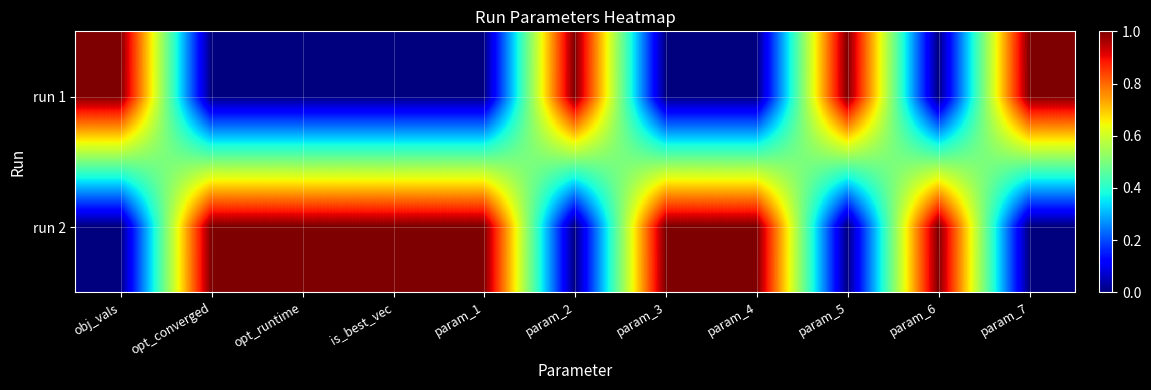

Between obj_vals and param_6, which is larger?

obj_vals